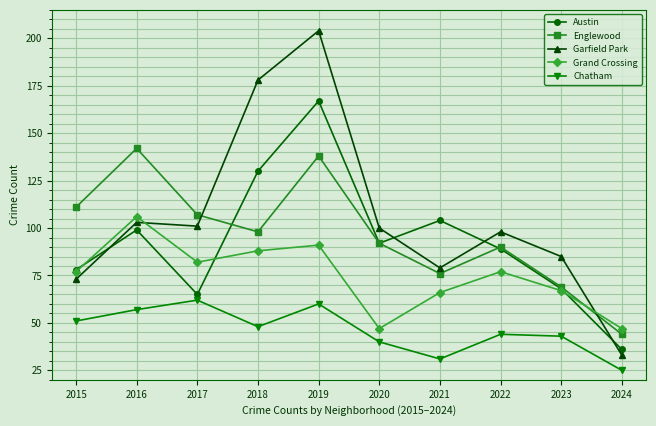

At which category is the sum across all series the highest?

2019